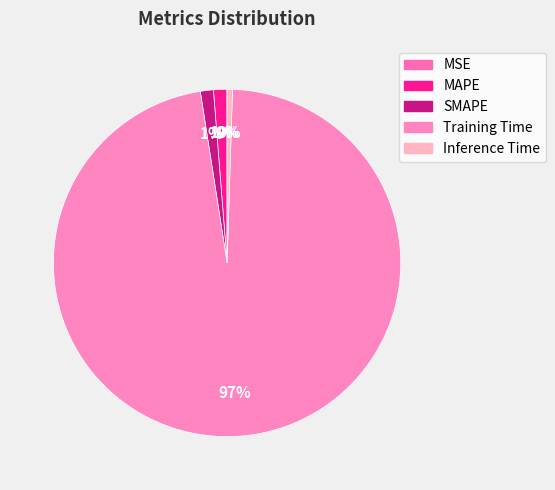

Which category has the smallest portion of the pie?

MSE